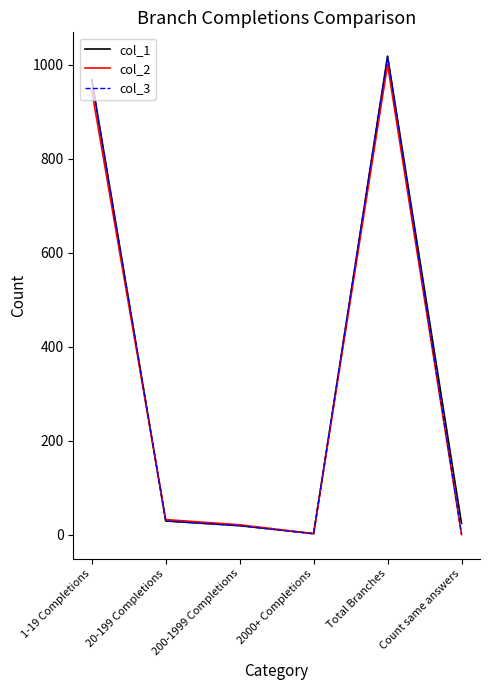

True or false: col_3 has more than 0 interior local peaks.

True